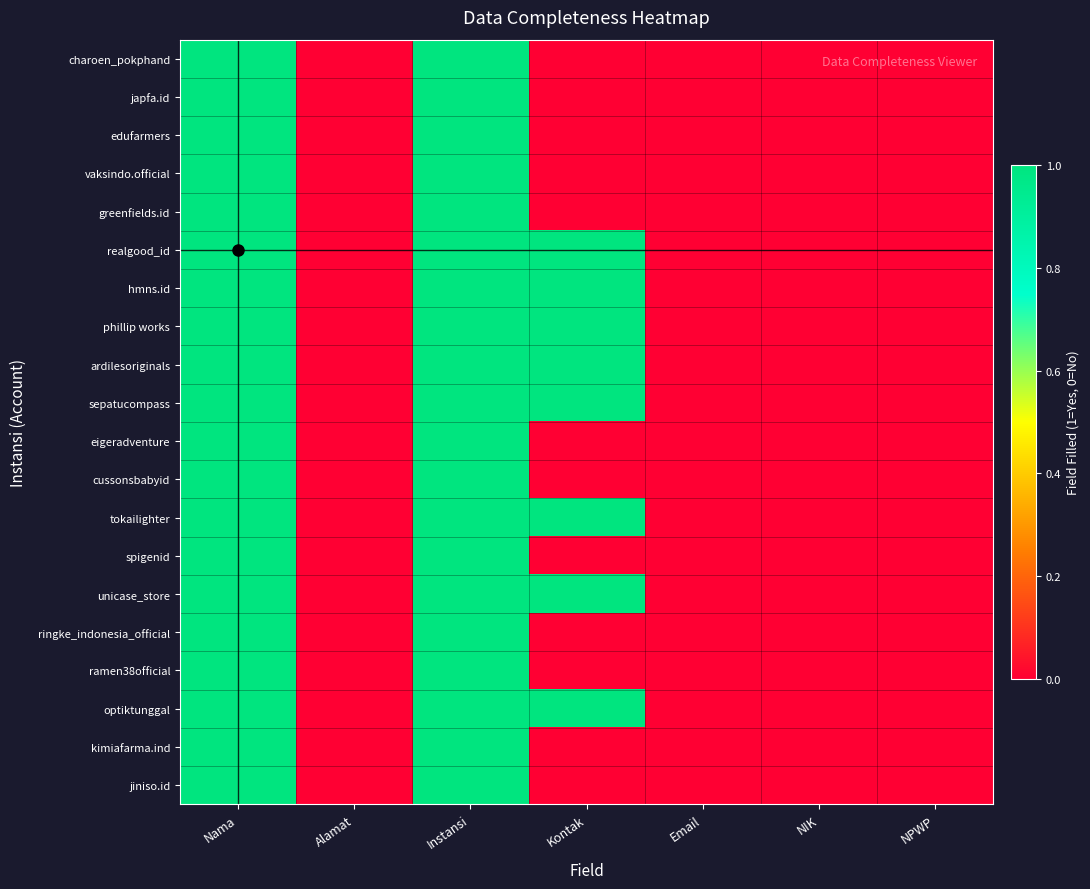

Between Instansi and NIK, which series saw the biggest shift?

charoen_pokphand